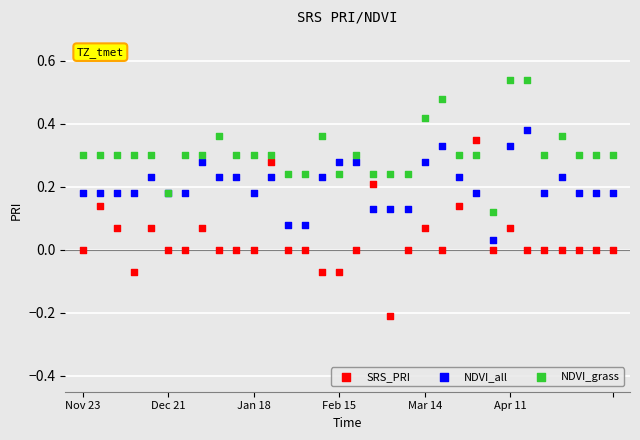

Which series contains the highest Y value?

NDVI_grass